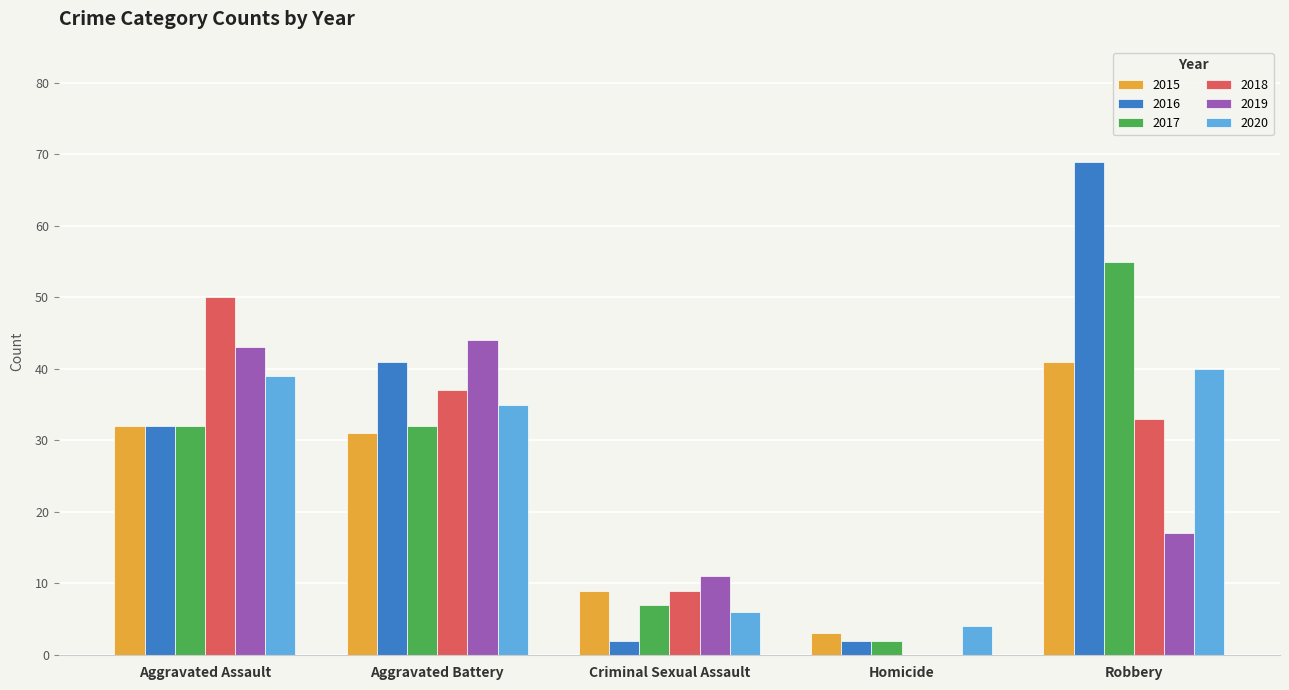

Reading right to left, extract all data points from this chart.

2015: 41	3	9	31	32
2016: 69	2	2	41	32
2017: 55	2	7	32	32
2018: 33	0	9	37	50
2019: 17	0	11	44	43
2020: 40	4	6	35	39